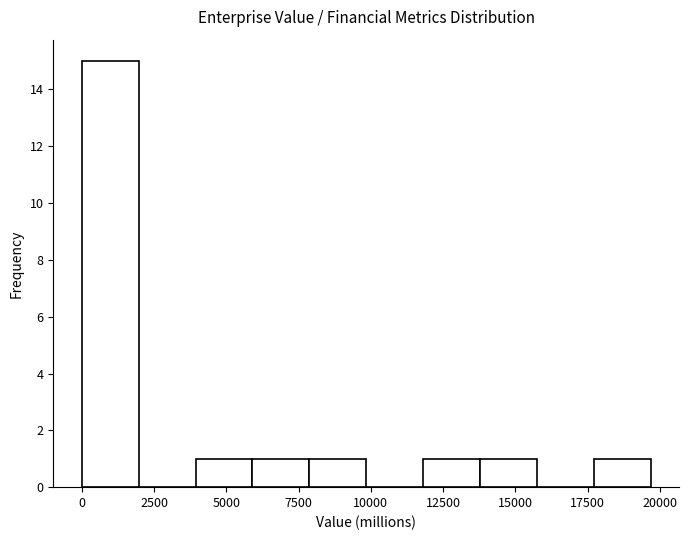

Around what value on the x-axis is the tallest bar? Give the approximate position of its centre, as read against the axis.

1000